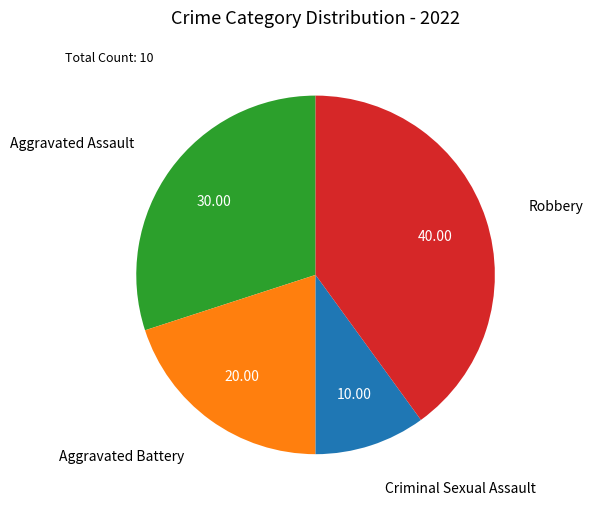

Rank the categories by value from highest to lowest.

Robbery, Aggravated Assault, Aggravated Battery, Criminal Sexual Assault